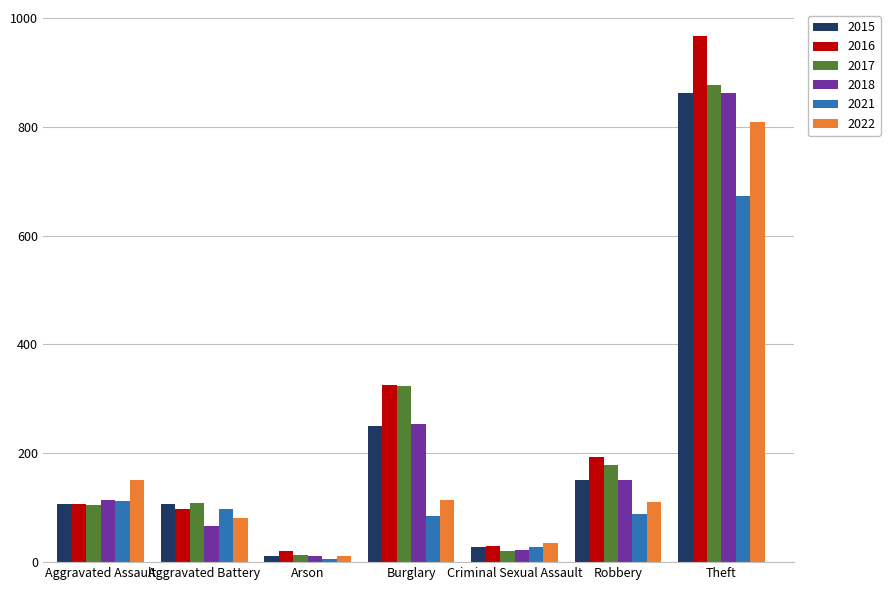

At which label does 2017 reach its peak?

Theft